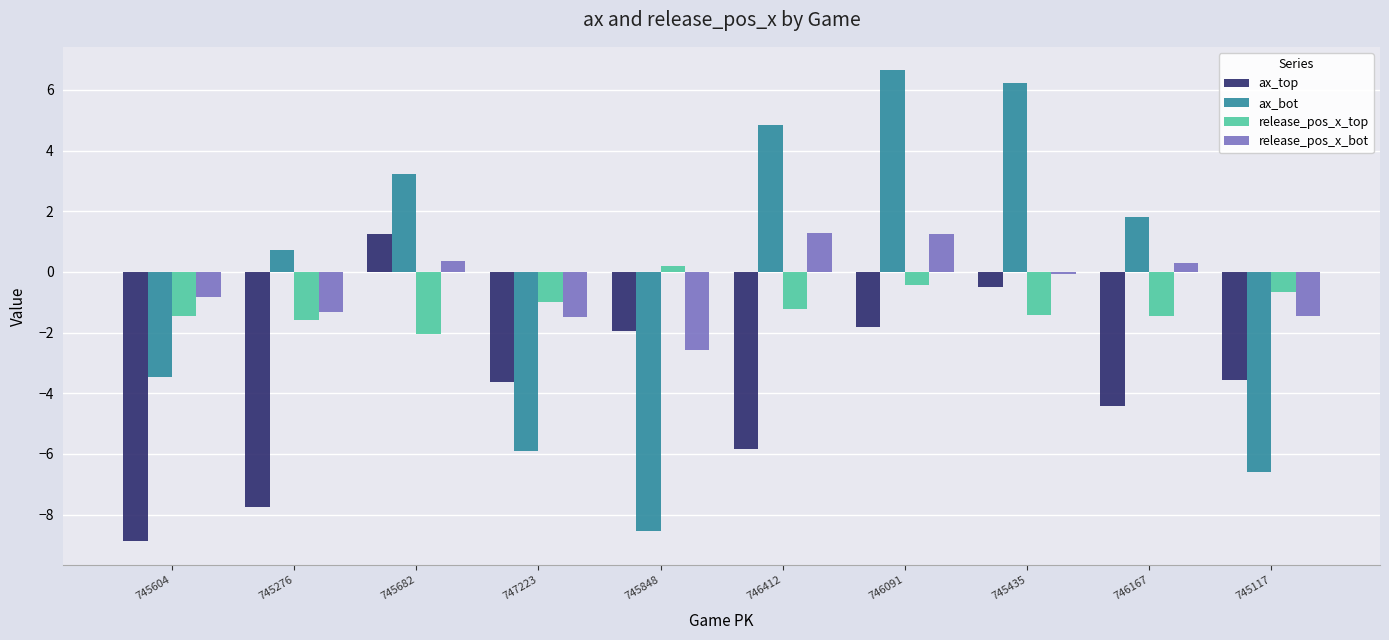

Which series has the widest spread of values?

ax_bot